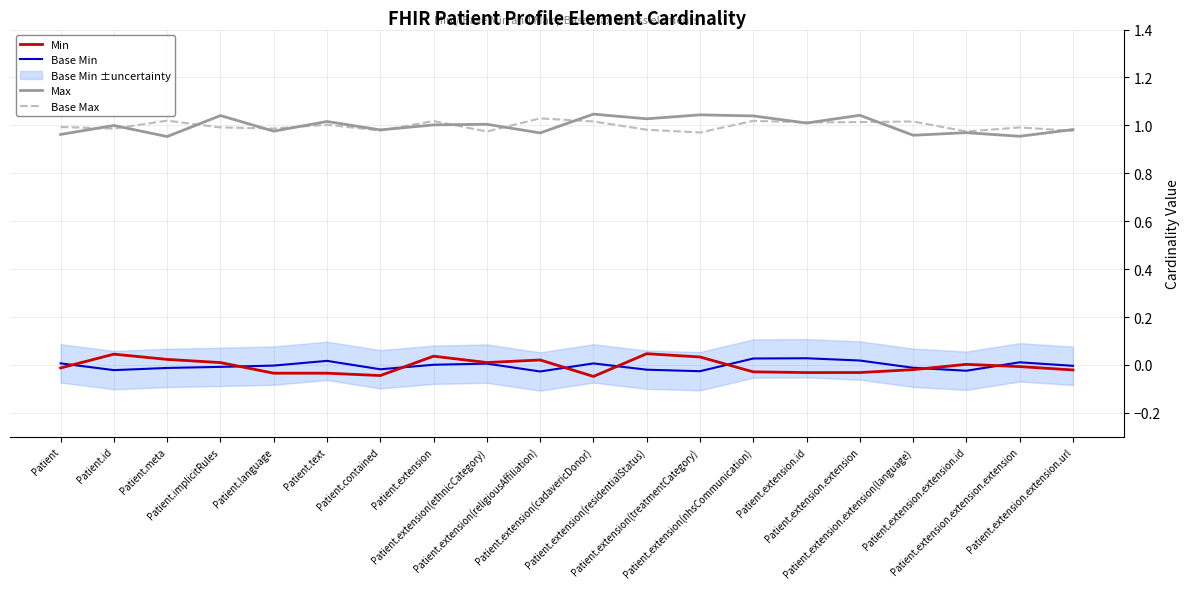

What is the approximate value of Base Max at Patient.extension(ethnicCategory)?

1.0